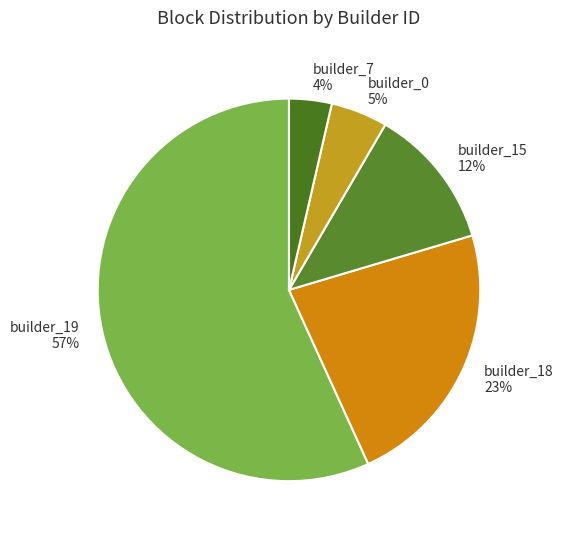

To the nearest percent, what is the combined percentage of builder_19 and builder_7?

60%